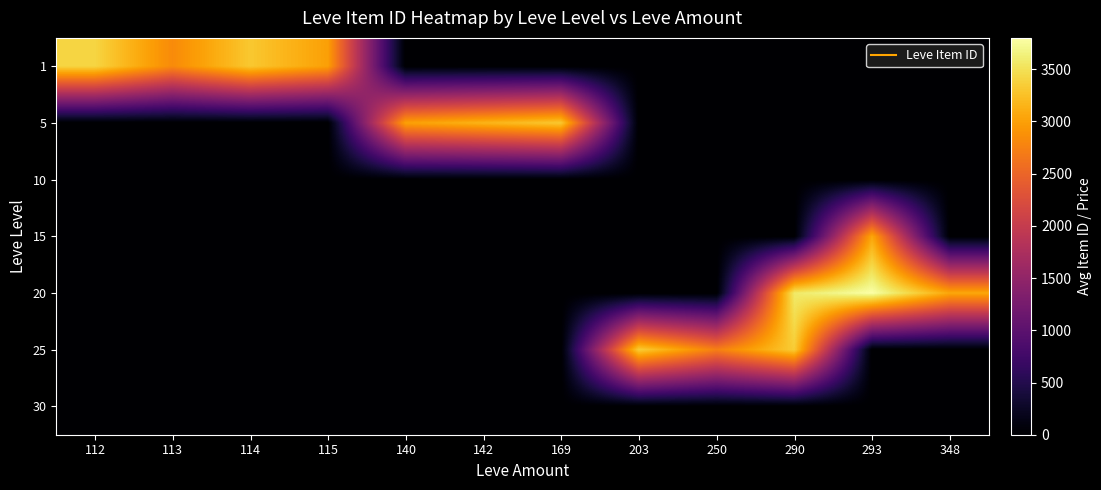

What is the total value across all series at 348?

3052.5